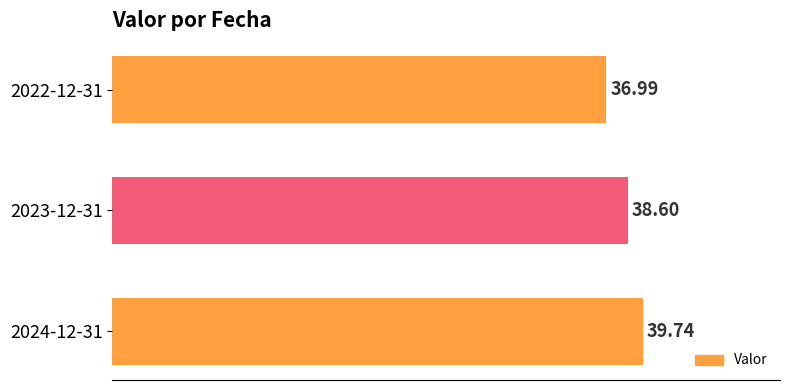

List the labels in order of value, largest first.

2024-12-31, 2023-12-31, 2022-12-31